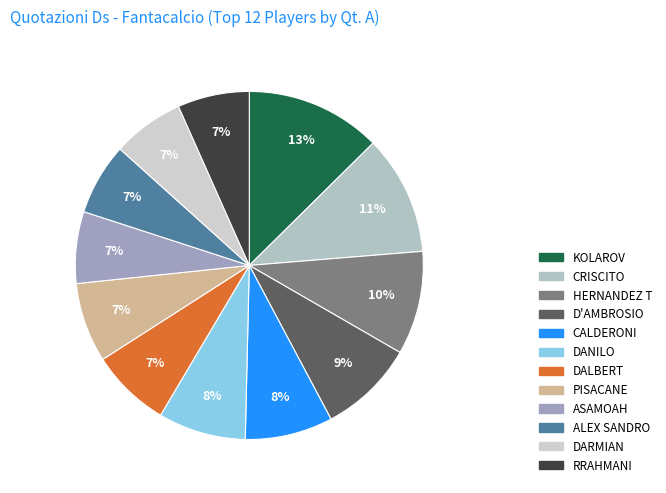

Count the number of slices in the pie.

12